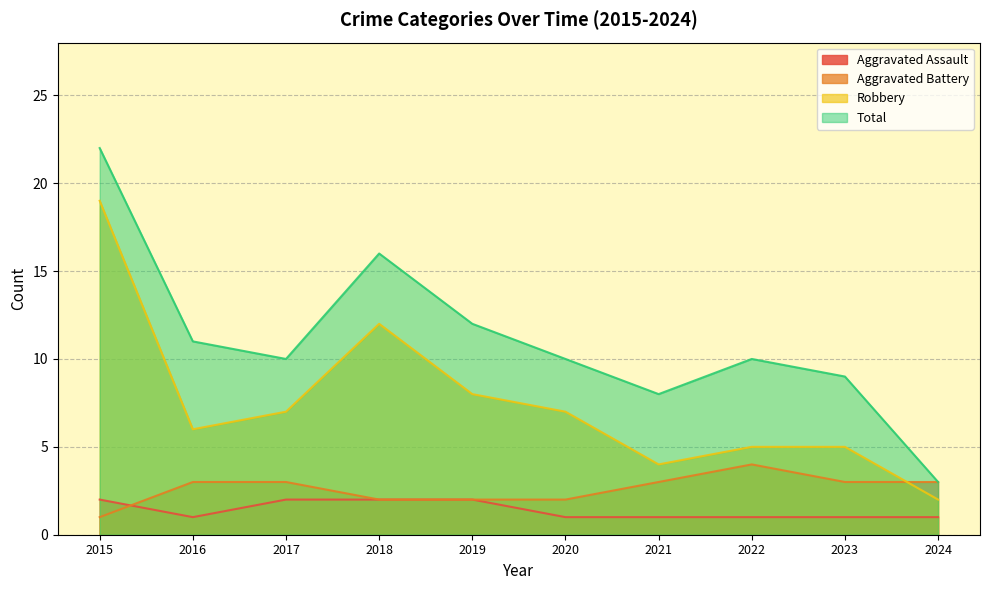

Where does the Aggravated Battery series first go above 3?

2022